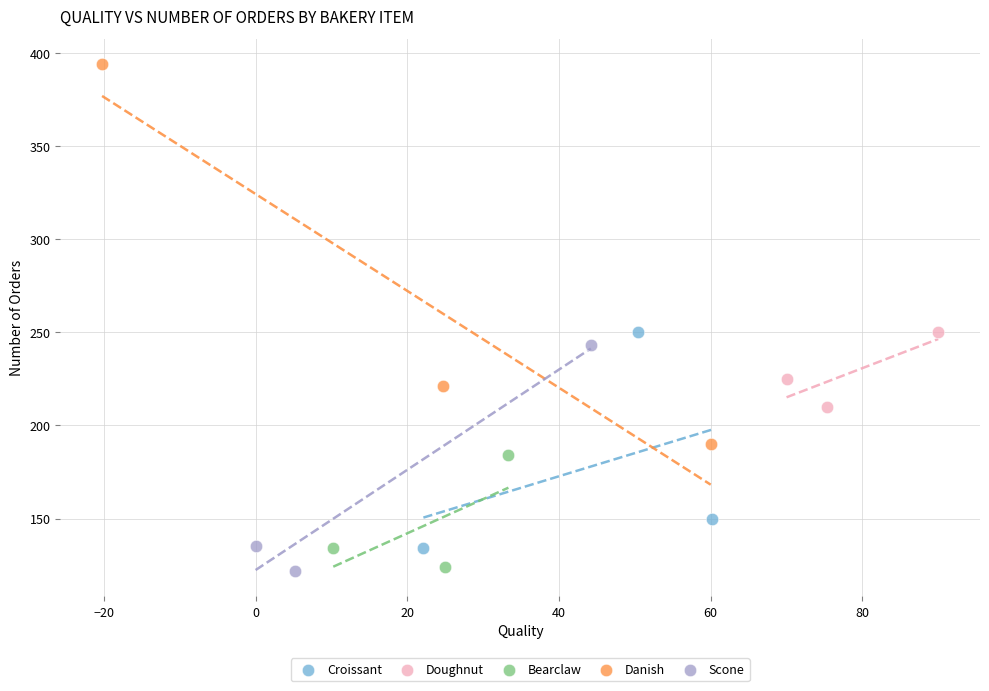

What are all the series names shown in the legend?

Croissant, Doughnut, Bearclaw, Danish, Scone